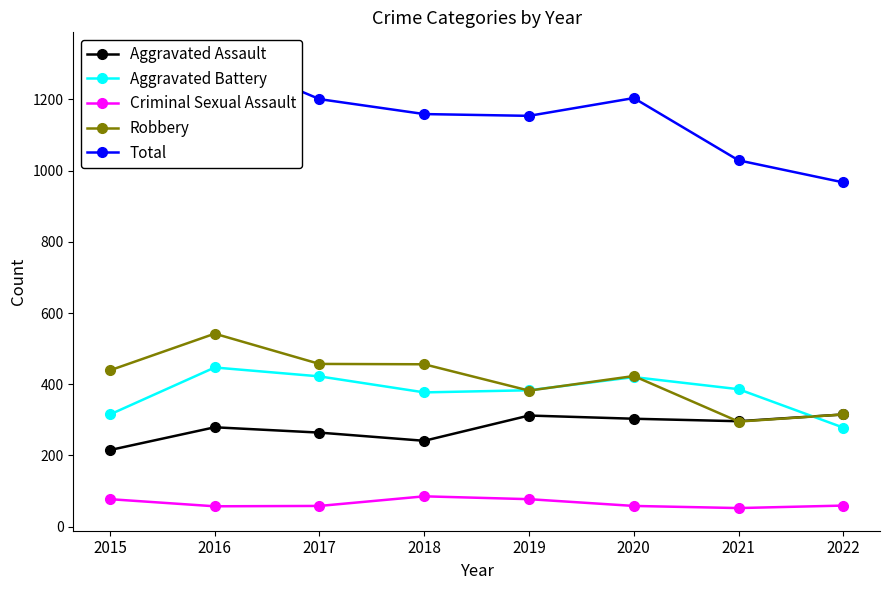

What is the approximate value of Criminal Sexual Assault at 2021, to the nearest 5?

50